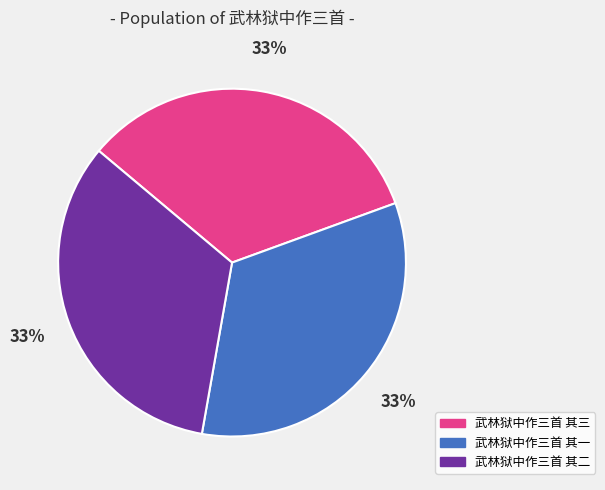

To the nearest percent, what percentage of the pie is 武林狱中作三首 其三?

33%